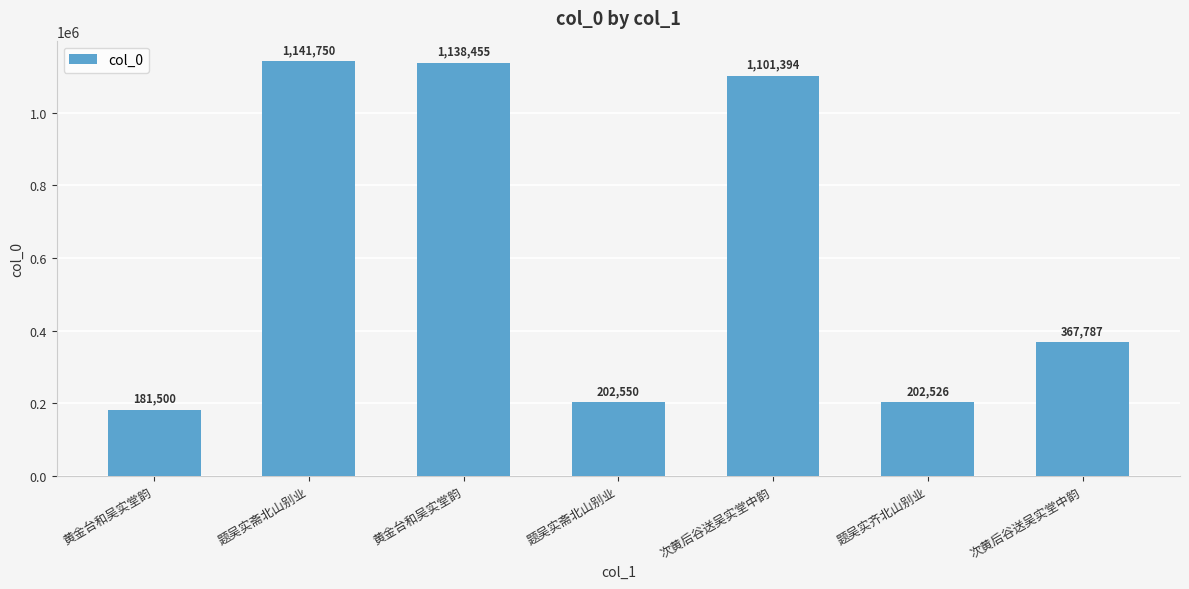

How many bars are there in total?

7